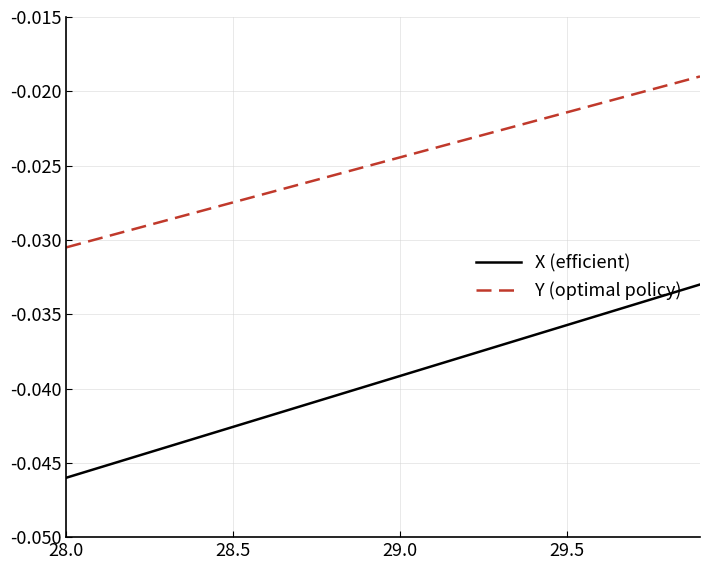

What are all the series names shown in the legend?

X (efficient), Y (optimal policy)